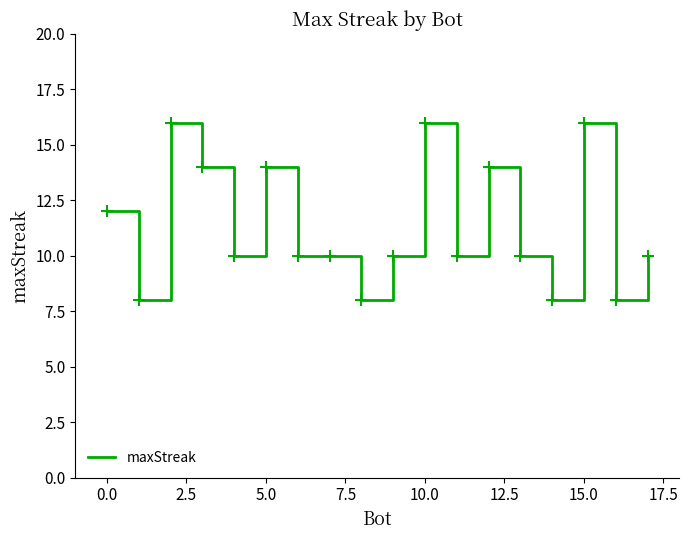

What is the difference between the maximum and minimum values?

8